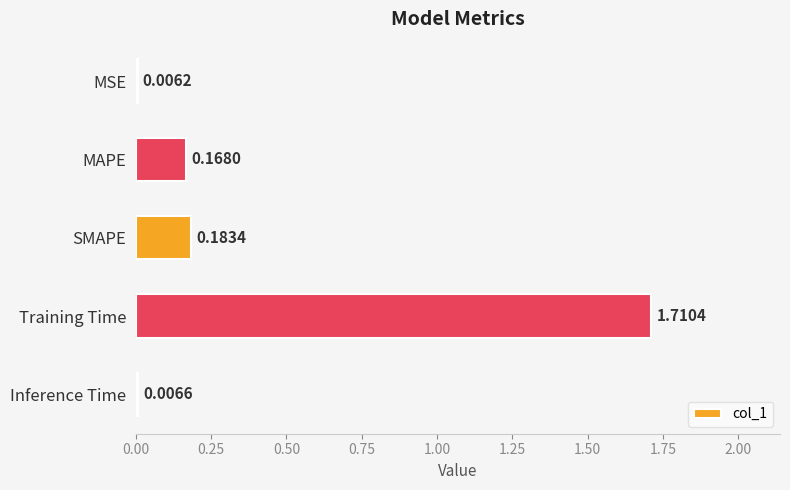

What is the sum of all values?

2.1